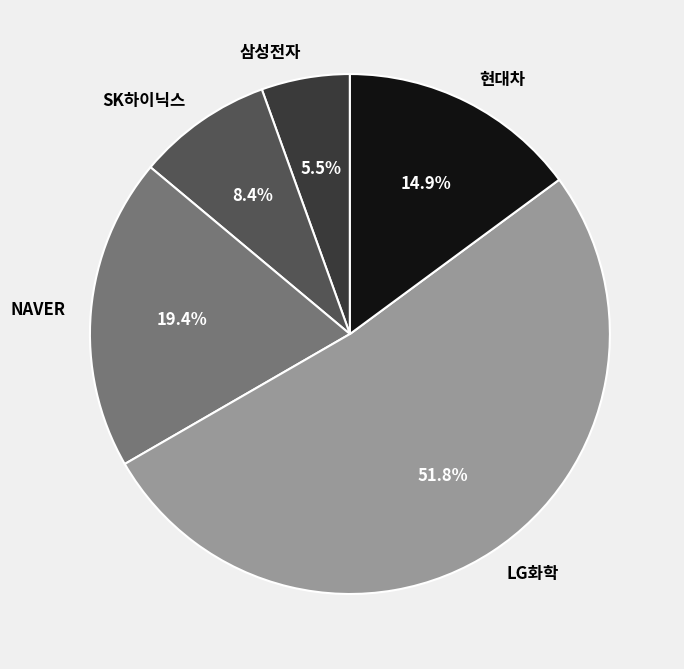

Count the number of slices in the pie.

5